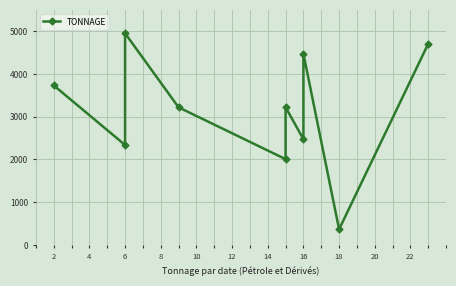

What is the ratio of the value at 2 to the value at 6?

0.7